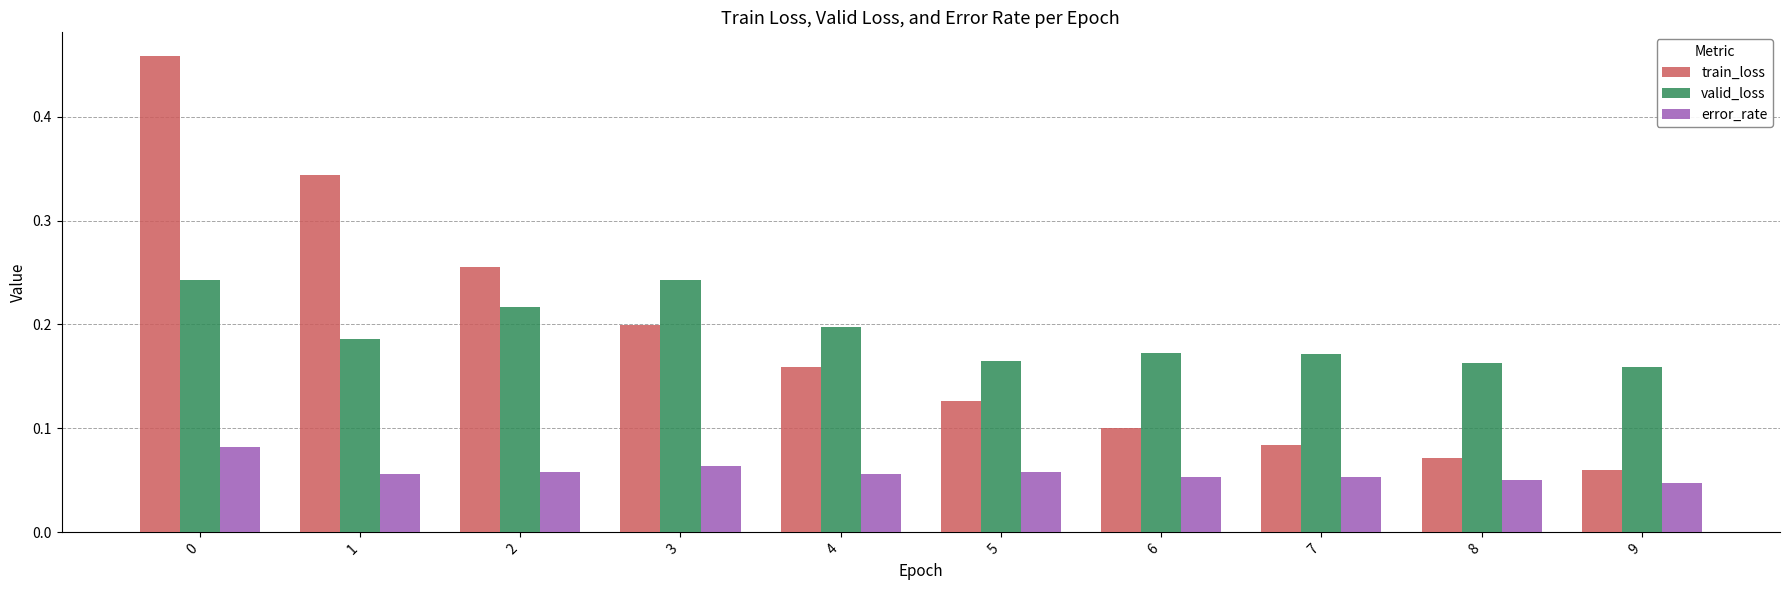

Between 0 and 8, which series saw the biggest shift?

train_loss